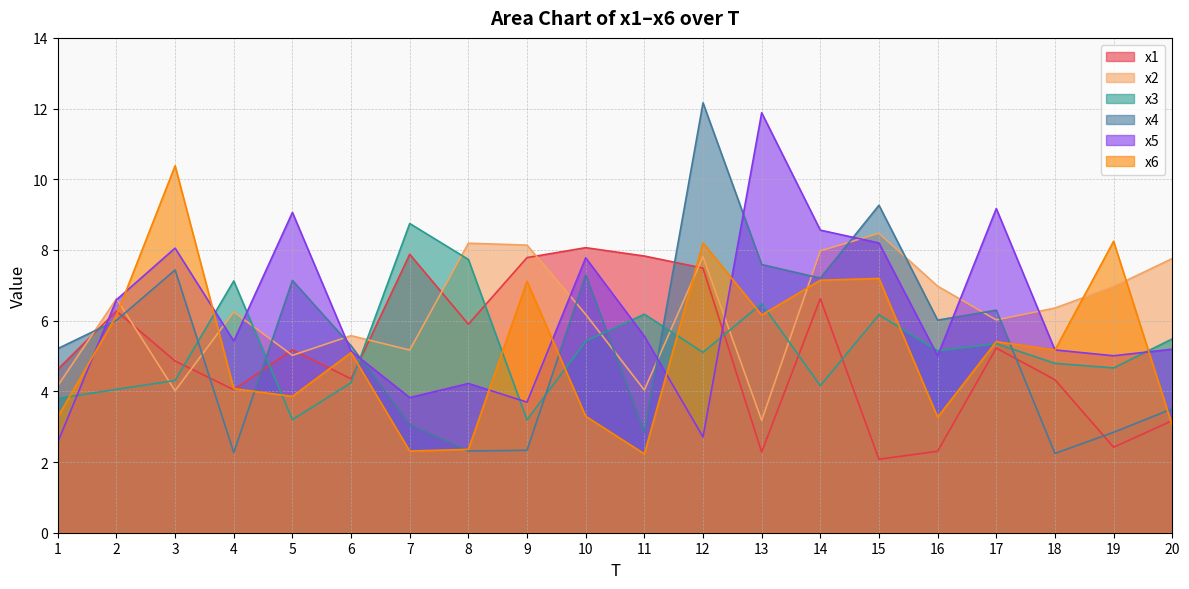

Is the value of x6 at 2 greater than the value of x1 at 18?

Yes